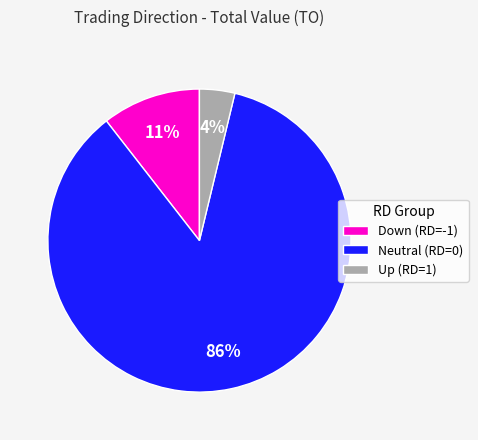

To the nearest percent, what is the average slice percentage?

33%